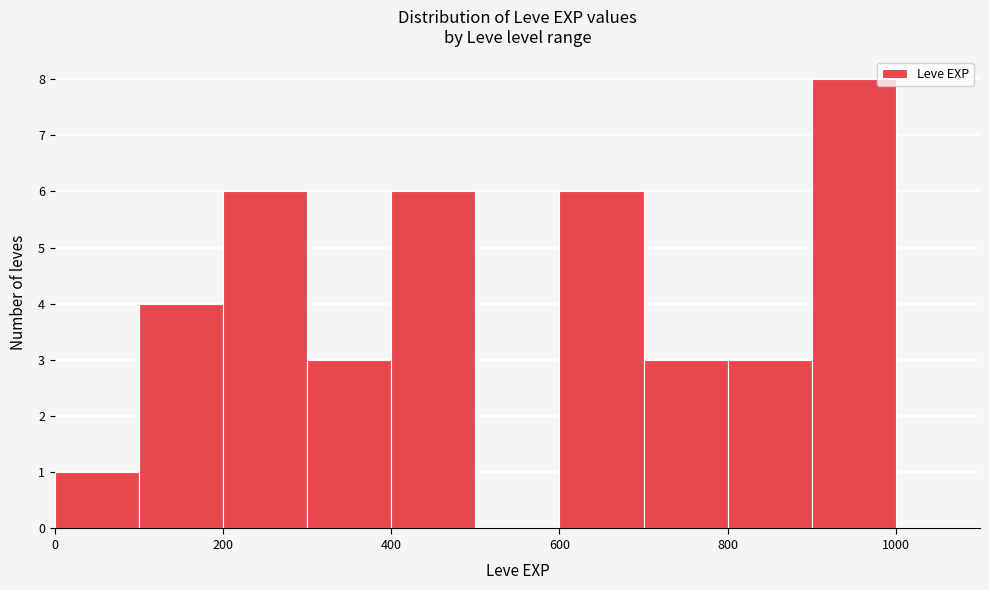

What is the height of the bar covering 400 to 500 on the x-axis? The values are not printed on the chart, so give them approximately, as read against the axis.

6